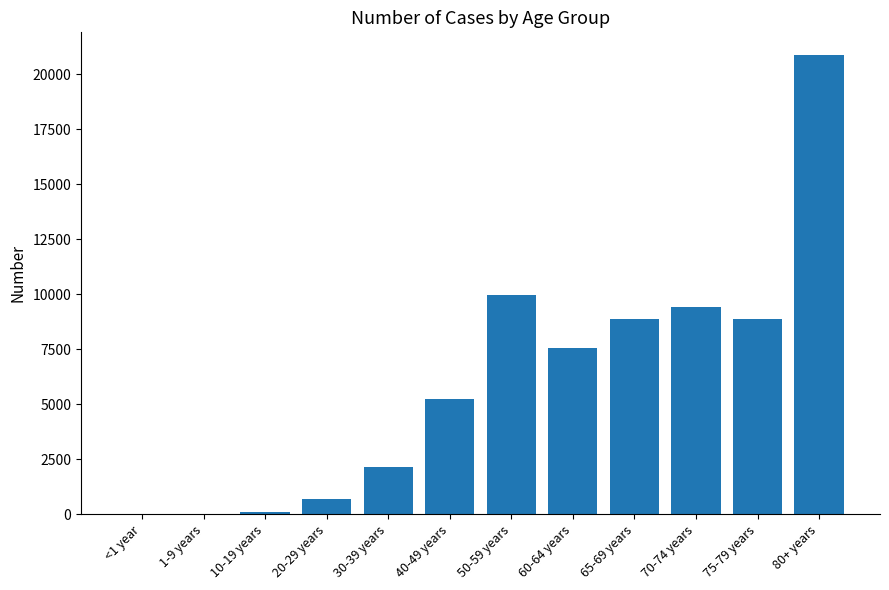

Which label corresponds to the largest value in the chart?

80+ years